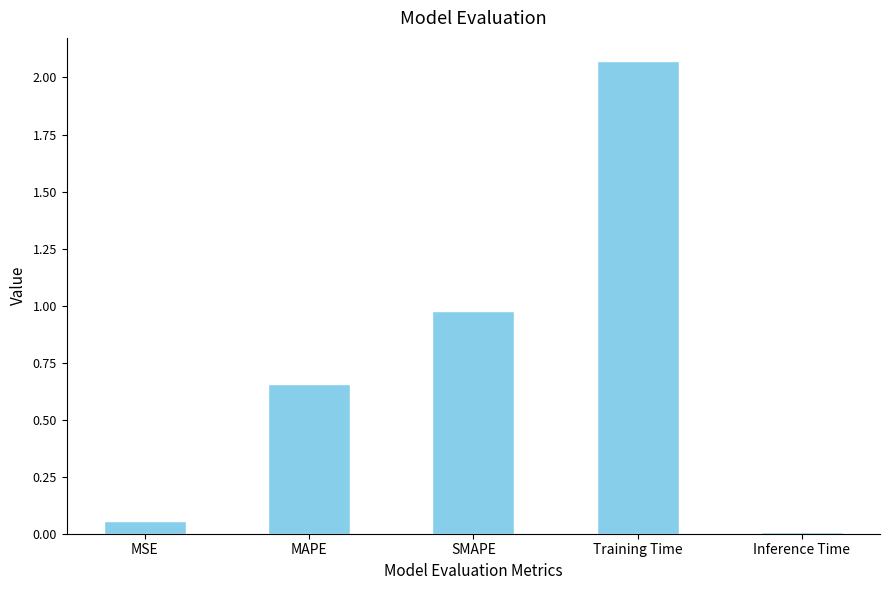

List the labels in order of value, smallest first.

Inference Time, MSE, MAPE, SMAPE, Training Time